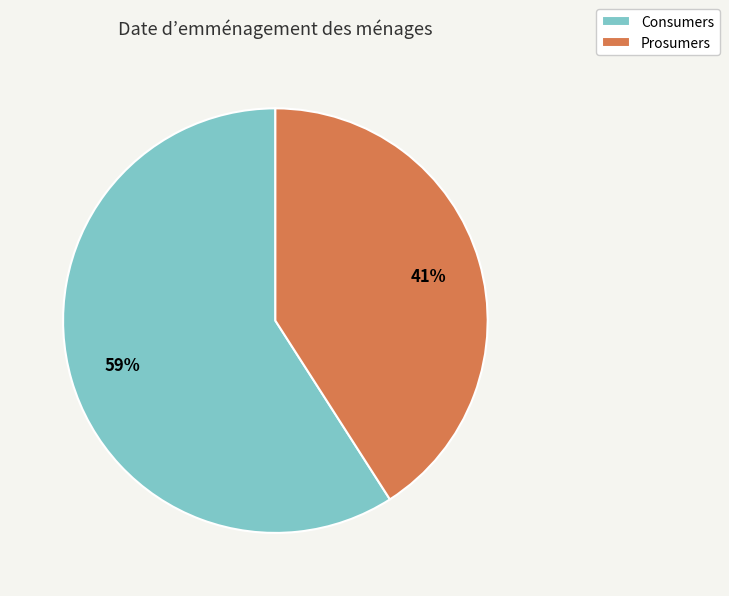

Do Prosumers and Consumers together represent more than half of the pie?

Yes